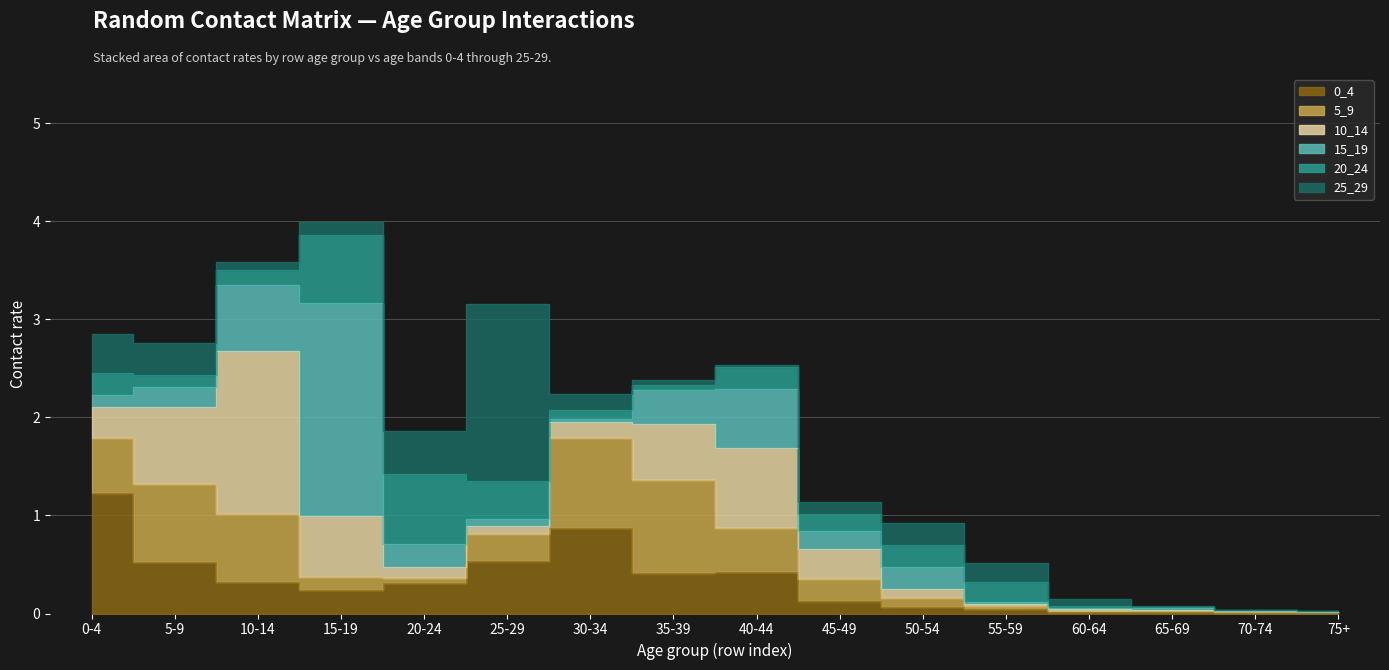

At which label does 5_9 reach its peak?

35-39